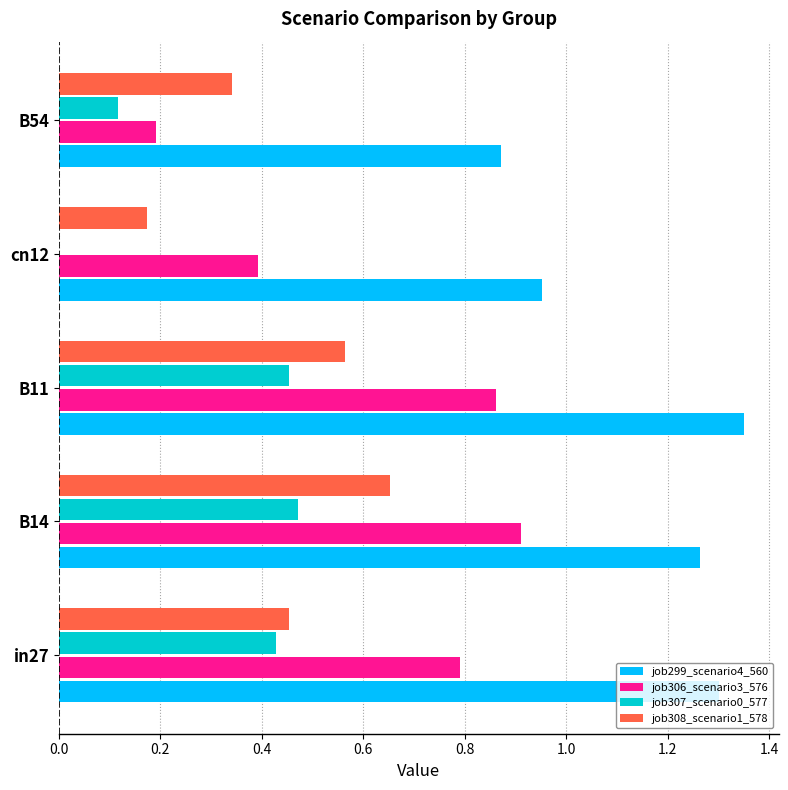

At which label does job299_scenario4_560 reach its peak?

B11